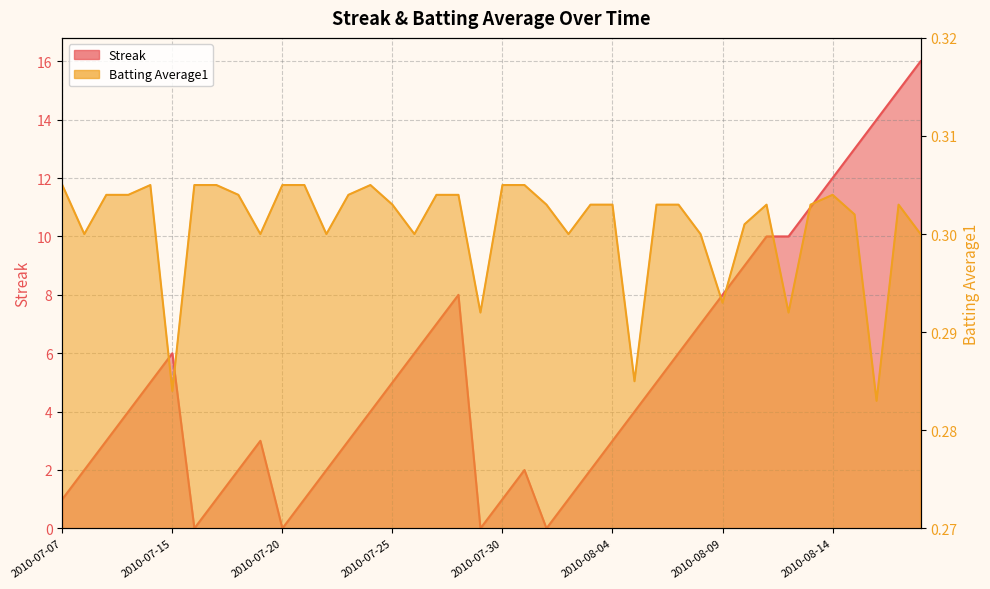

Where is the first local maximum for Streak?

2010-07-15